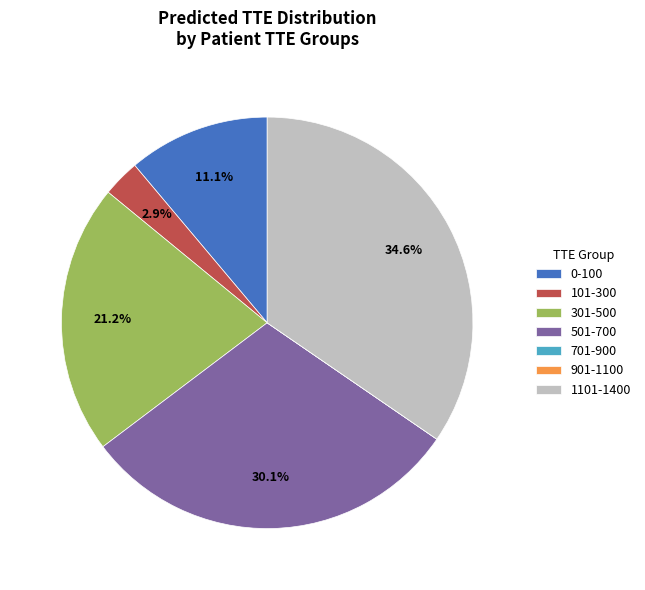

Combined, do 301-500 and 0-100 account for over 50%?

No